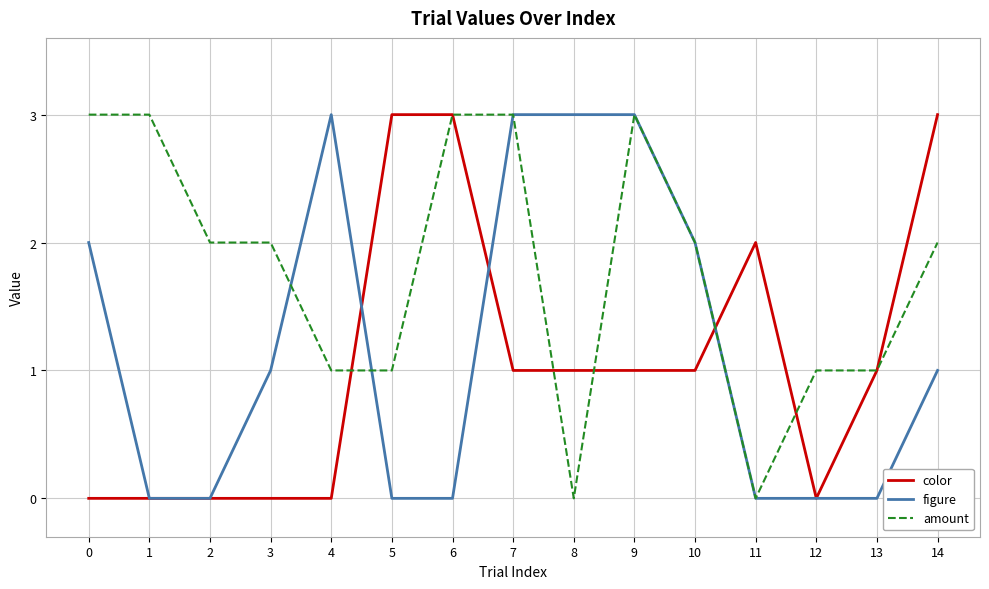

Is the value of figure at 0 greater than the value of color at 9?

Yes